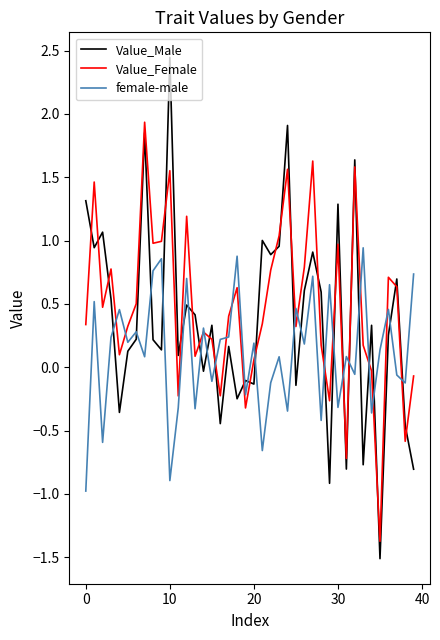

In female-male, how many points are higher than both neighbors (excluding endpoints)?

15